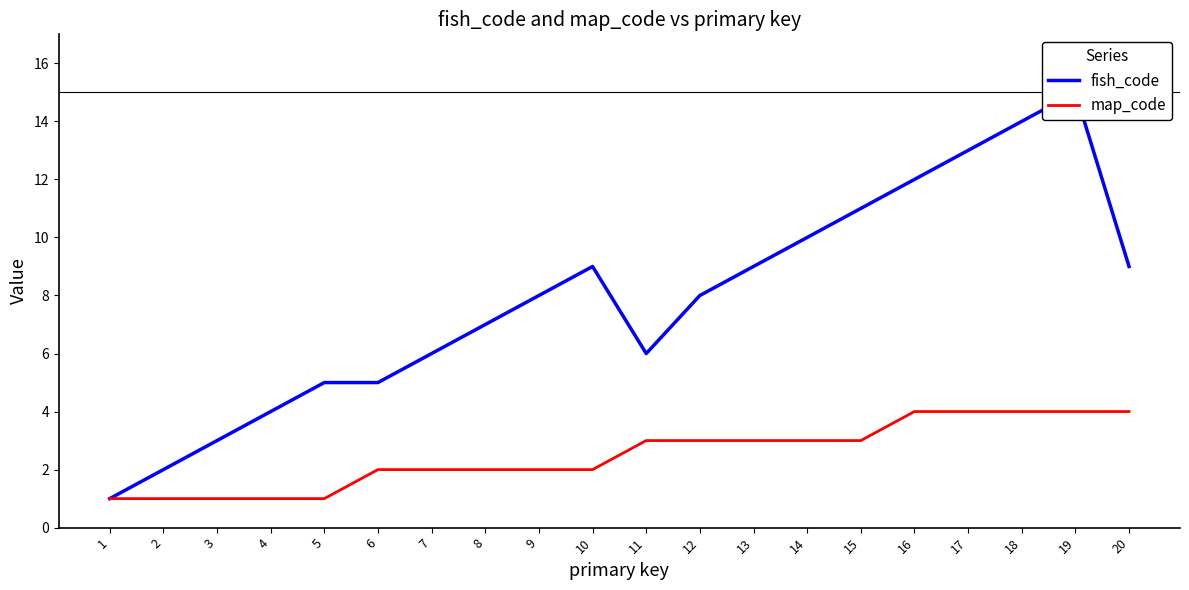

What is the average value of the map_code series?

2